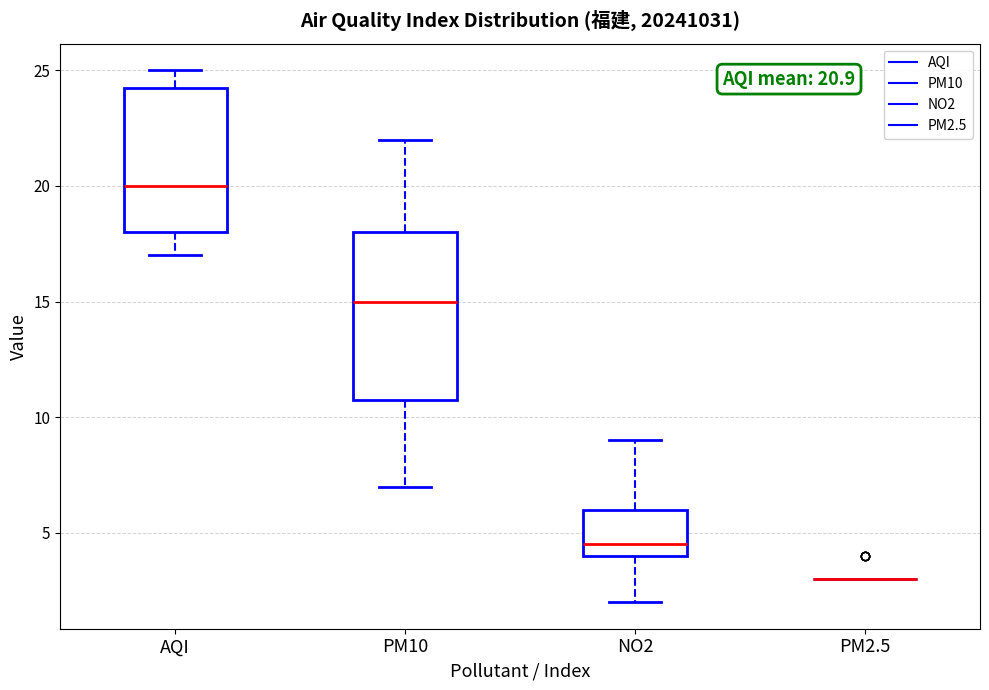

Which box is the tallest, from its lower edge to its upper edge?

PM10